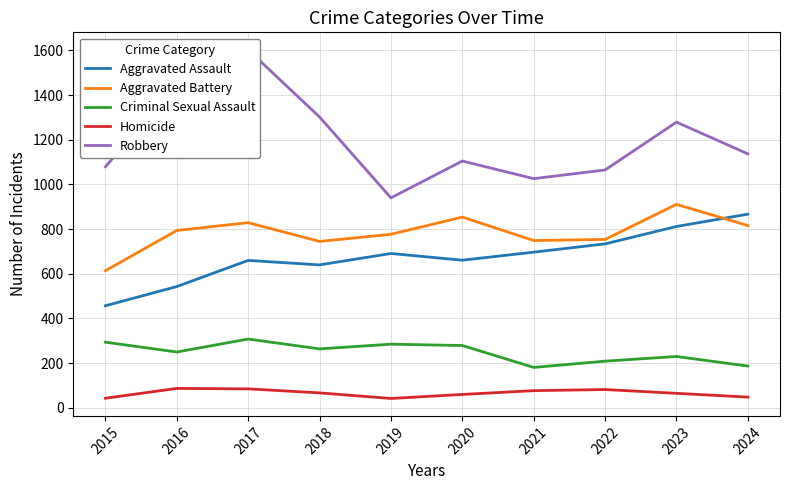

How many lines are shown in the chart?

5